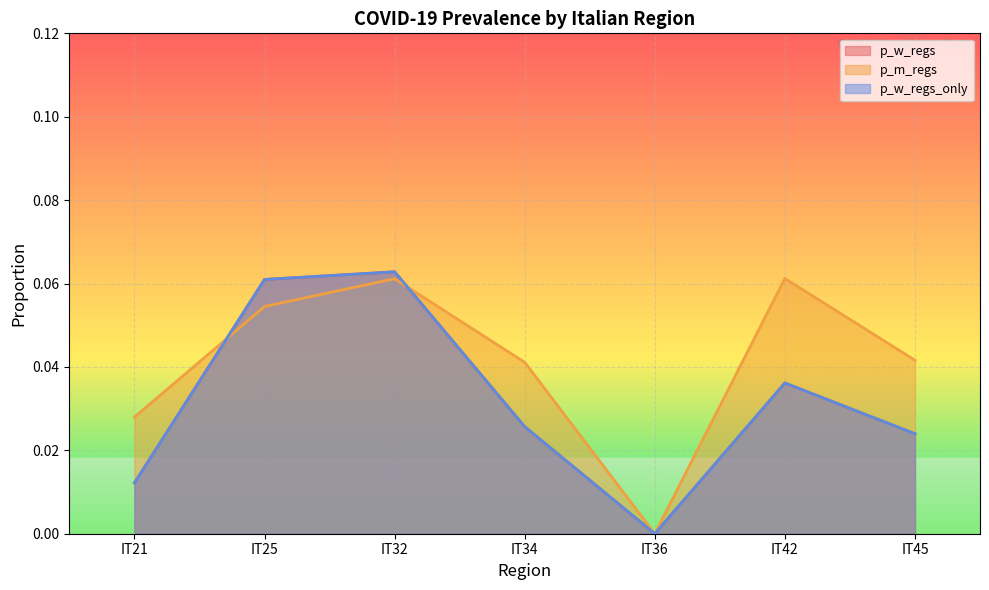

Does the chart display data point markers on the line(s)?

No